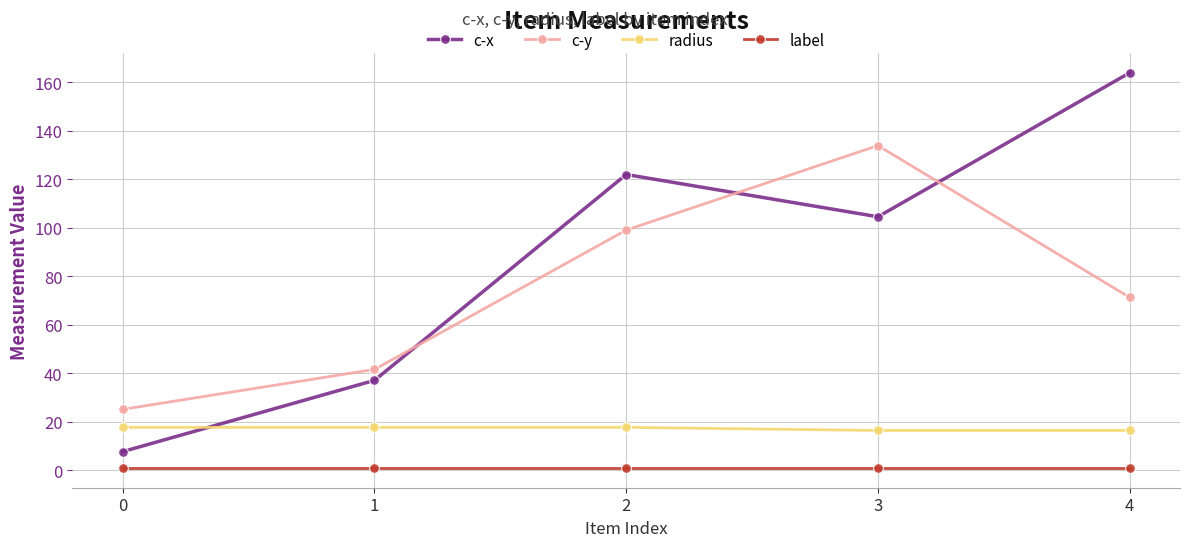

List the series in order of their peak value, lowest first.

label, radius, c-y, c-x